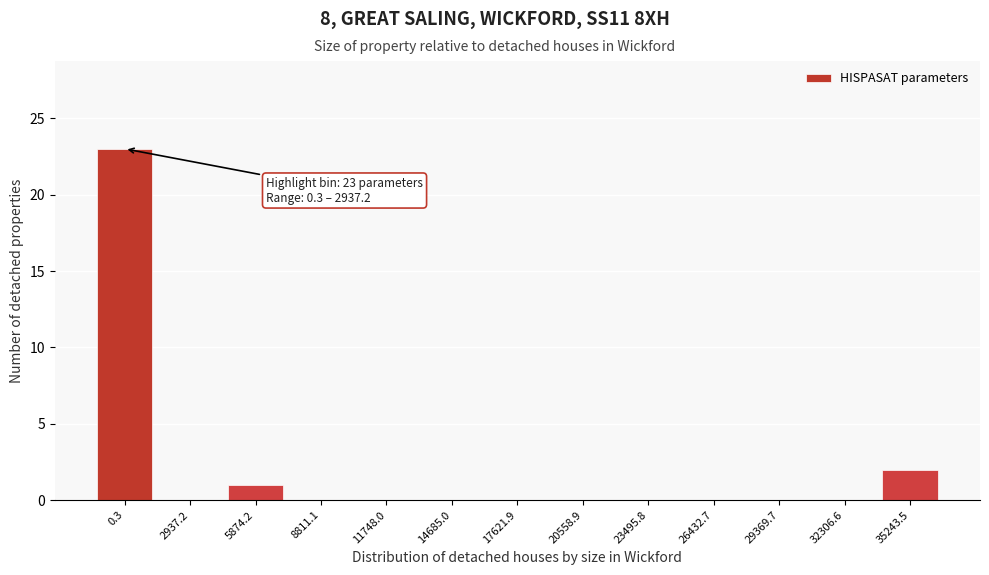

Reading left to right, extract all data points from this chart.

0.3=23	2937.2=0	5874.2=1	8811.1=0	11748.0=0	14685.0=0	17621.9=0	20558.9=0	23495.8=0	26432.7=0	29369.7=0	32306.6=0	35243.5=2